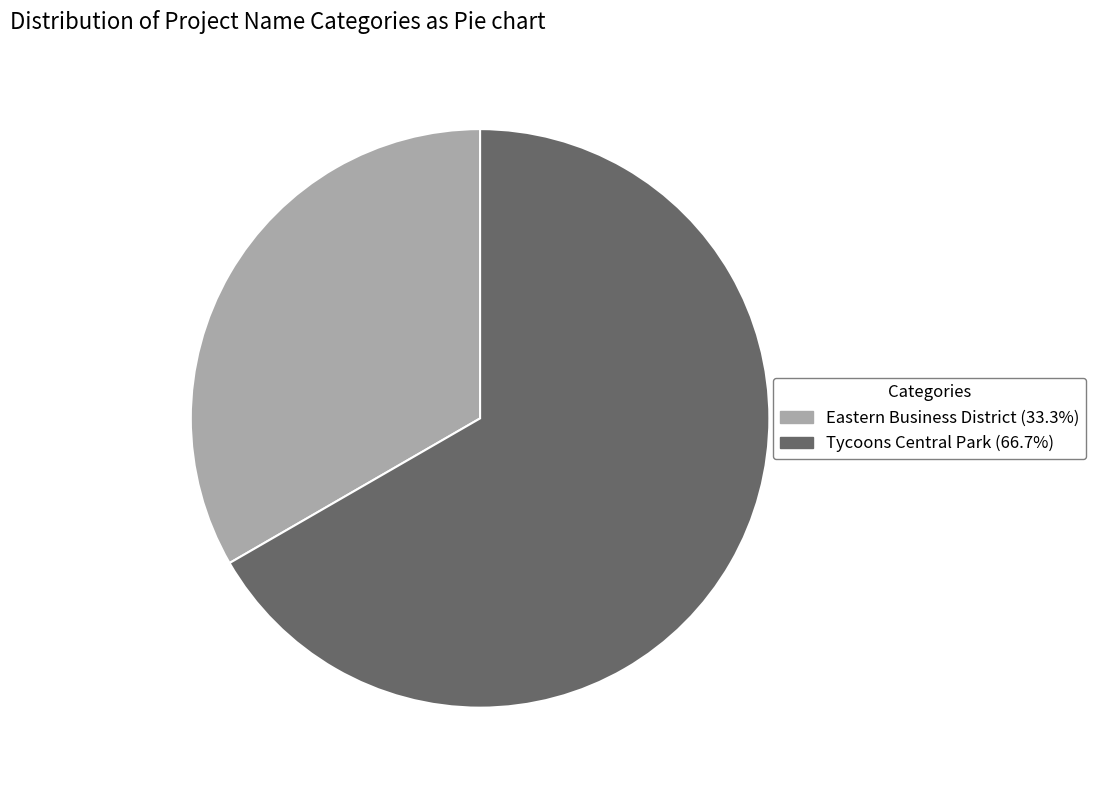

Rank the categories by value from highest to lowest.

Tycoons Central Park, Eastern Business District